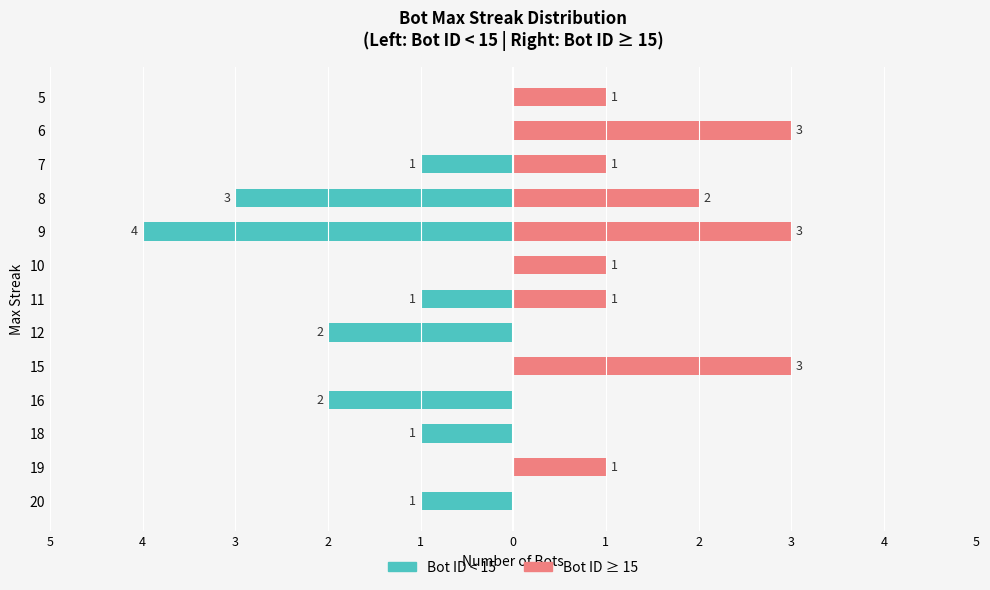

Which series has the largest total across all categories?

Bot ID ≥ 15